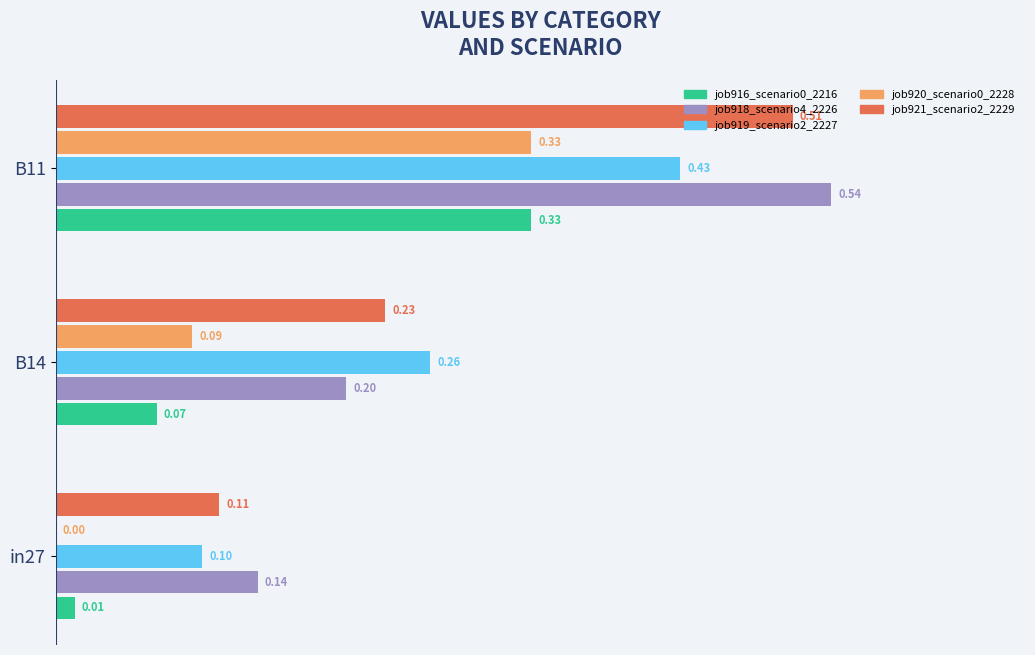

Between B14 and B11, which series saw the biggest shift?

job918_scenario4_2226